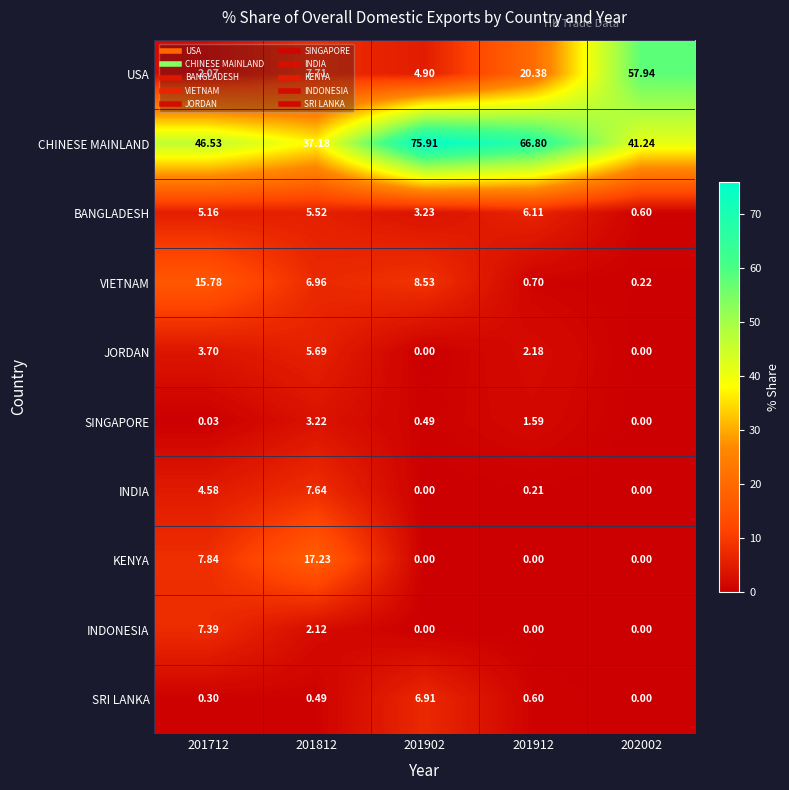

Is the value of USA at 201812 greater than the value of VIETNAM at 201912?

Yes